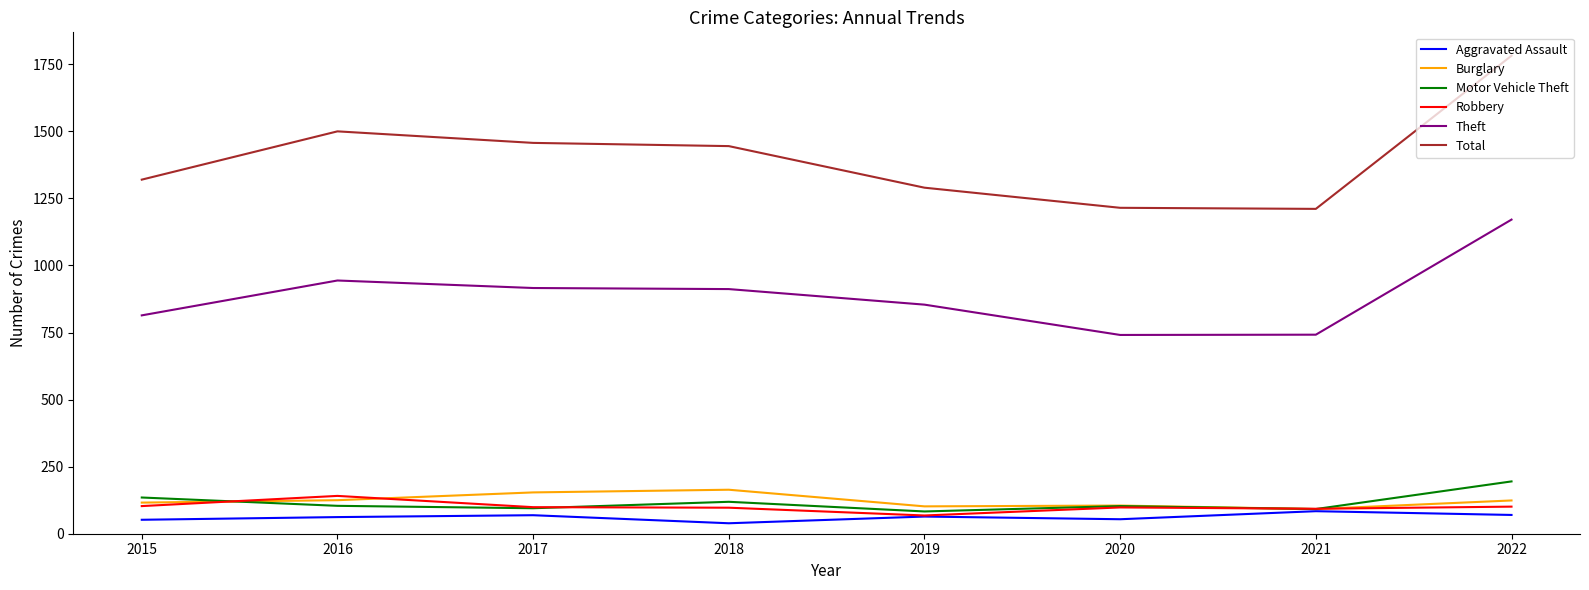

What are all the series names shown in the legend?

Aggravated Assault, Burglary, Motor Vehicle Theft, Robbery, Theft, Total